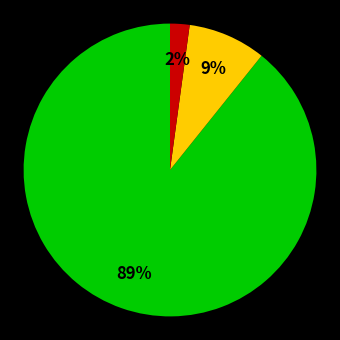

How many segments does this pie chart have?

3